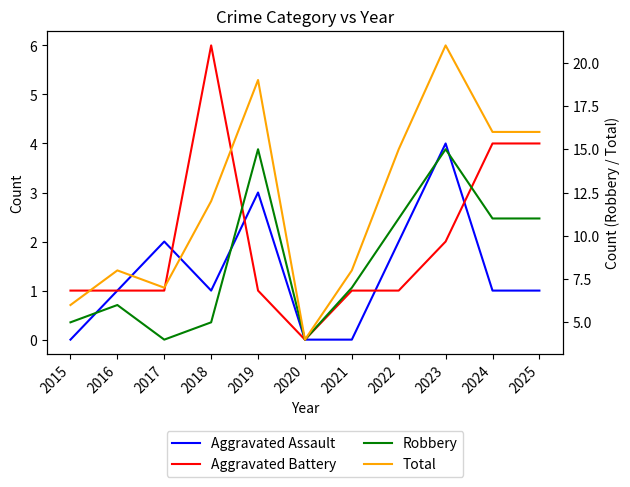

Count the number of categories in the chart.

11